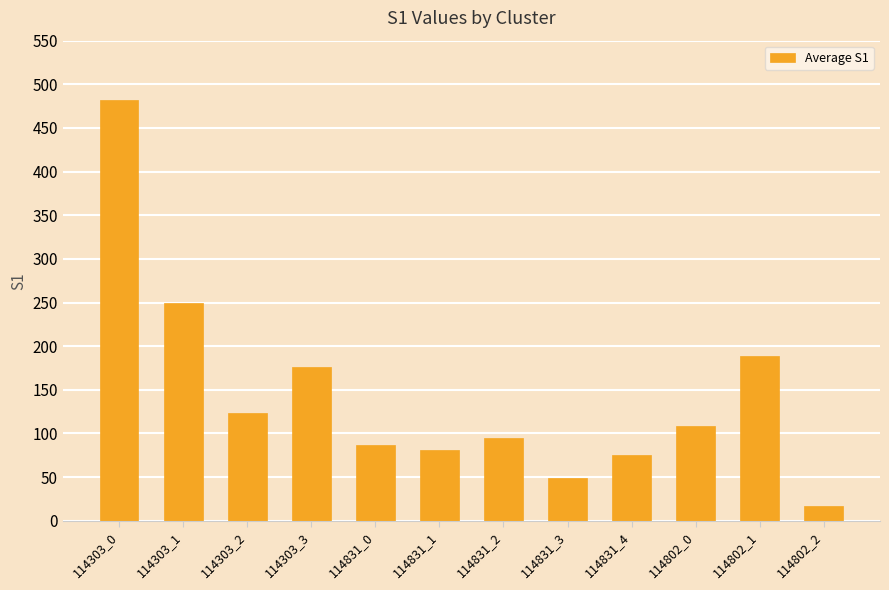

Is it true that the value at 114831_1 is 81?

True